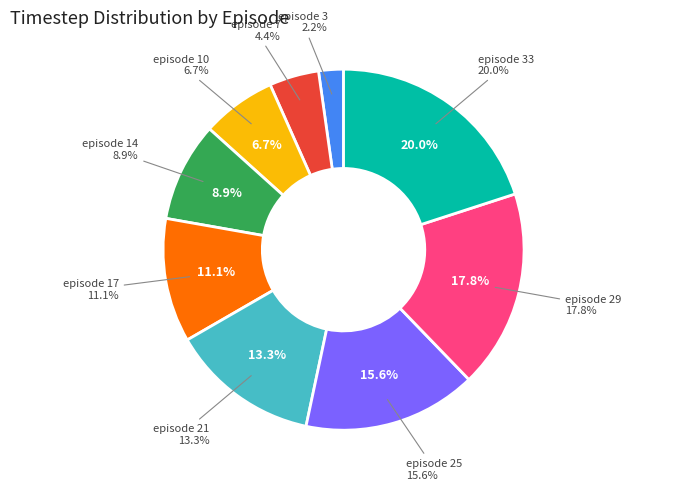

To the nearest percent, what portion does 25 represent?

16%